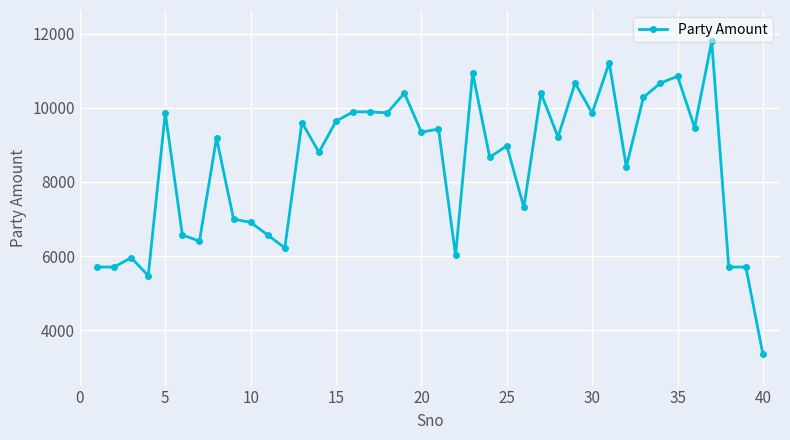

True or false: there are more than 0 points higher than both neighbors.

True